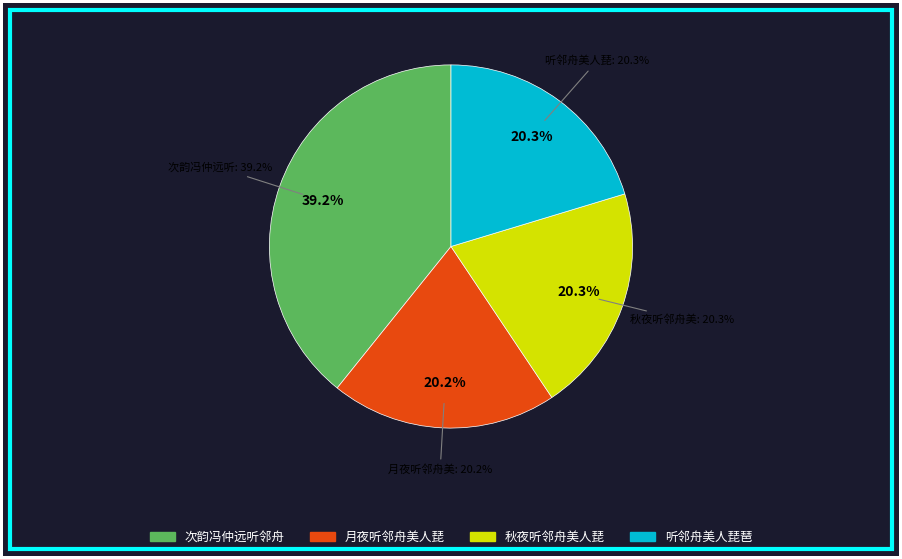

The 秋夜听邻舟美人琵琶 slice represents 20% of the pie. True or false?

True